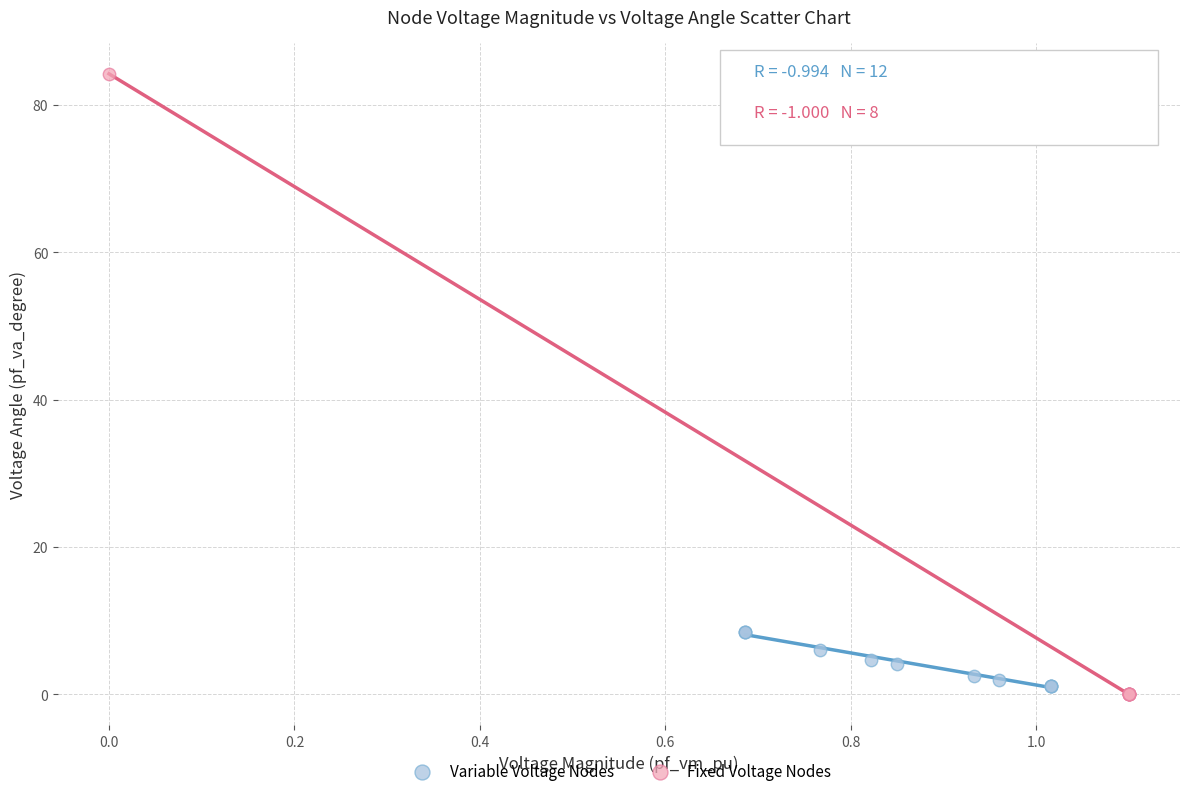

Which series reaches the maximum Y coordinate?

Fixed Voltage Nodes